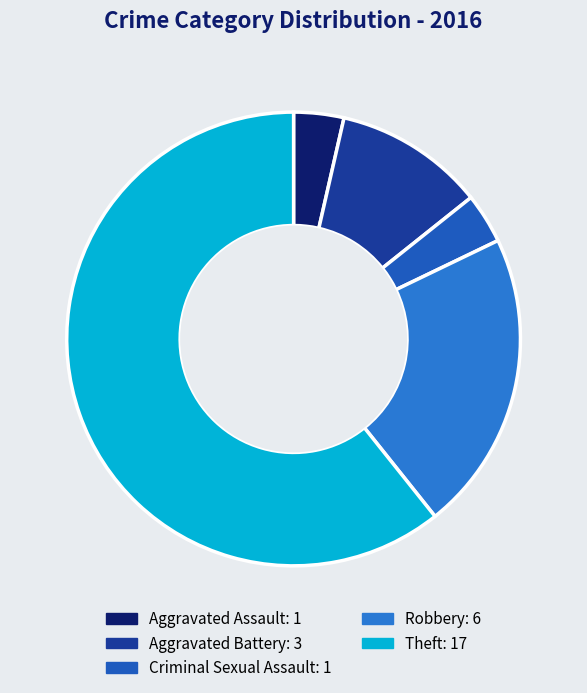

How many segments does this pie chart have?

5